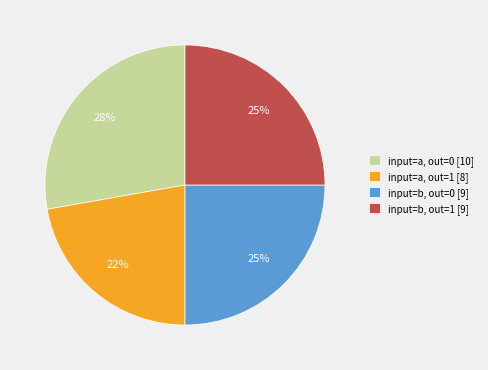

To the nearest percent, what is the difference between the largest and smallest slice percentages?

6%